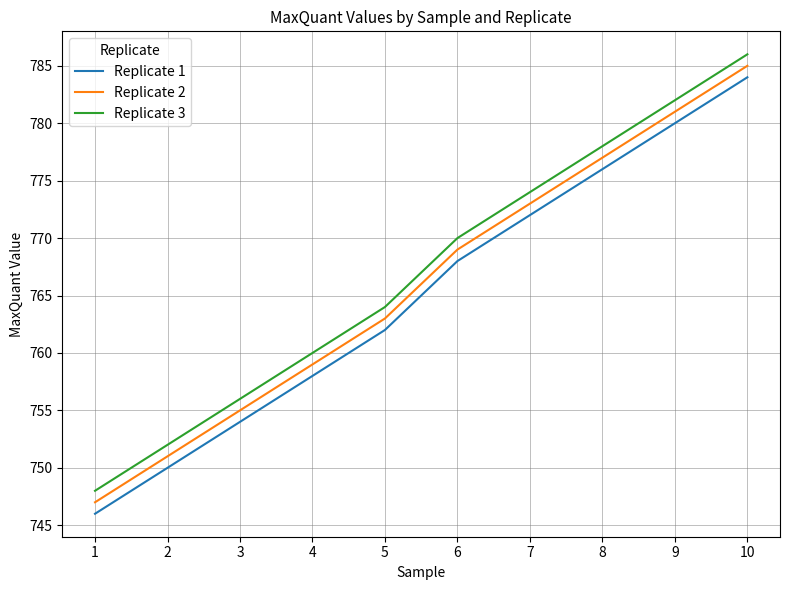

How many values in the Replicate 3 series are below 770?

5